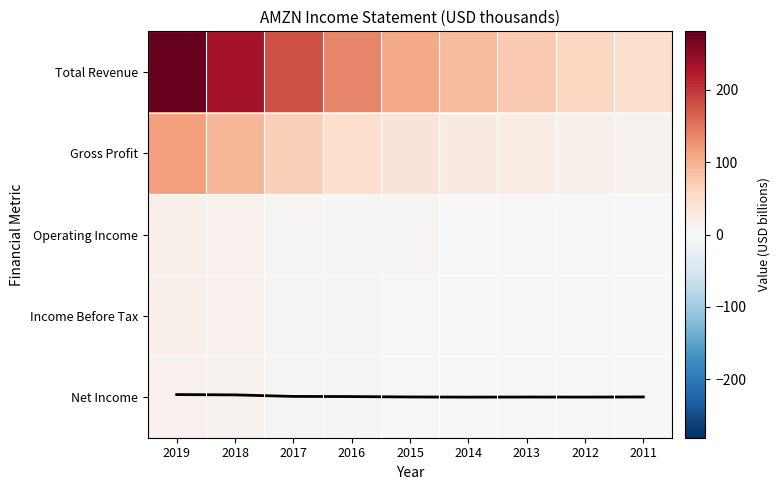

What is the approximate value of Gross Profit at 2016?

47.7